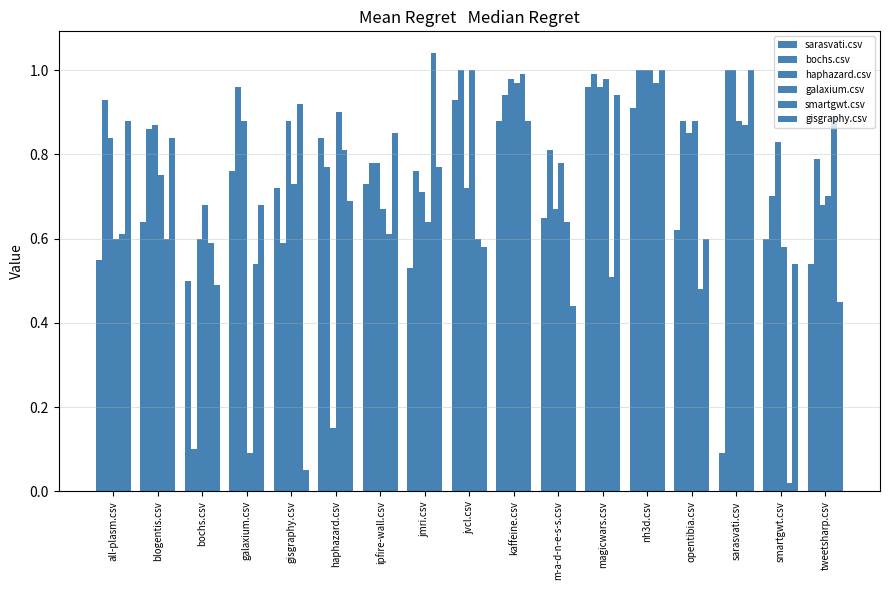

The galaxium.csv series shows 0.7 at ipfire-wall.csv. True or false?

True